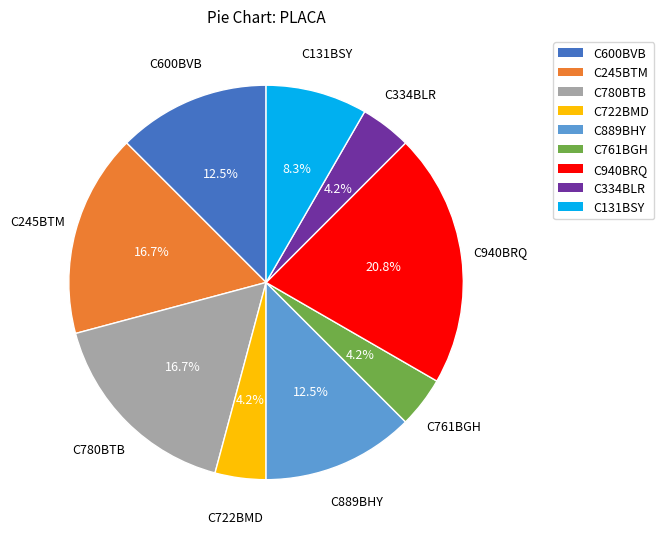

To the nearest percent, what is the difference between the C761BGH and C131BSY slice percentages?

4%